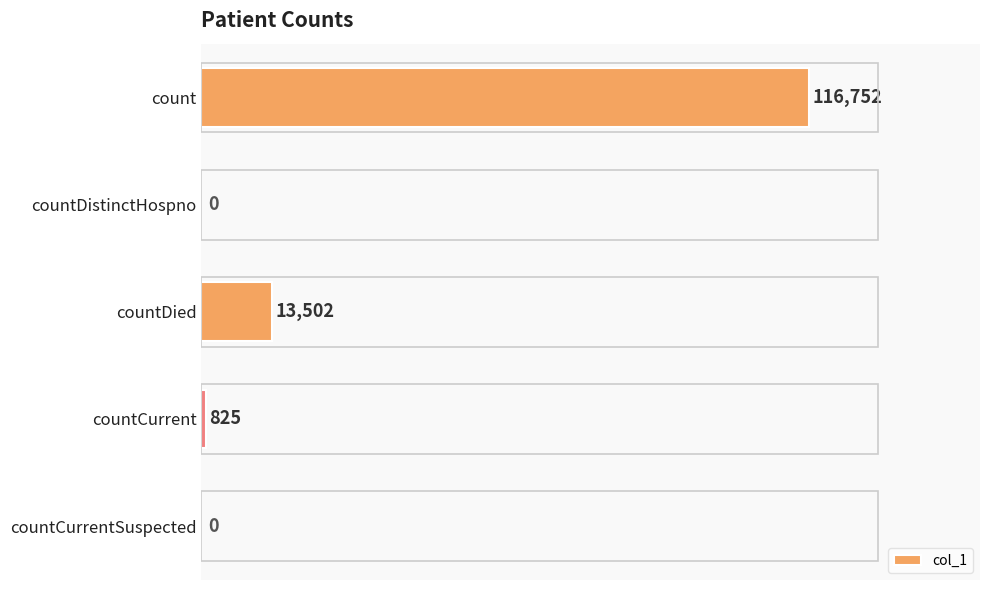

Reading top to bottom, list all the values displayed in this chart.

count=116752	countDistinctHospno=0	countDied=13502	countCurrent=825	countCurrentSuspected=0